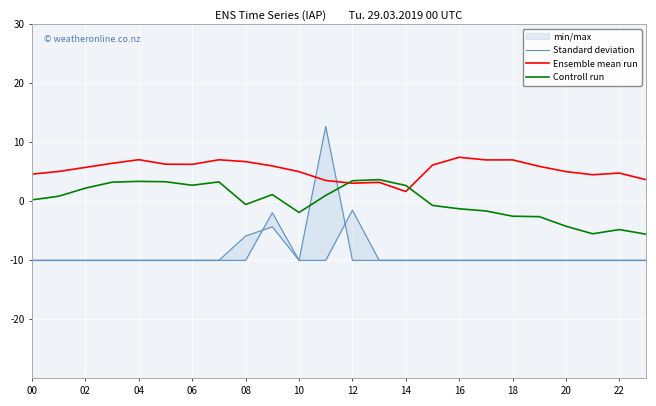

Reading right to left, list all the values displayed in this chart.

Standard deviation: -10.0	-10.0	-10.0	-10.0	-10.0	-10.0	-10.0	-10.0	-10.0	-10.0	-10.0	-1.5	-10.0	-10.0	-1.9	-10.0	-10.0	-10.0	-10.0	-10.0	-10.0	-10.0	-10.0	-10.0
Ensemble mean run: 3.7	4.8	4.5	5.0	5.9	7.0	7.0	7.5	6.1	1.7	3.2	3.1	3.5	5.0	6.0	6.7	7.0	6.3	6.3	7.1	6.4	5.7	5.1	4.6
Controll run: -5.6	-4.8	-5.5	-4.2	-2.6	-2.5	-1.6	-1.3	-0.7	2.7	3.7	3.5	1.0	-1.9	1.1	-0.5	3.3	2.7	3.3	3.4	3.2	2.2	0.9	0.2